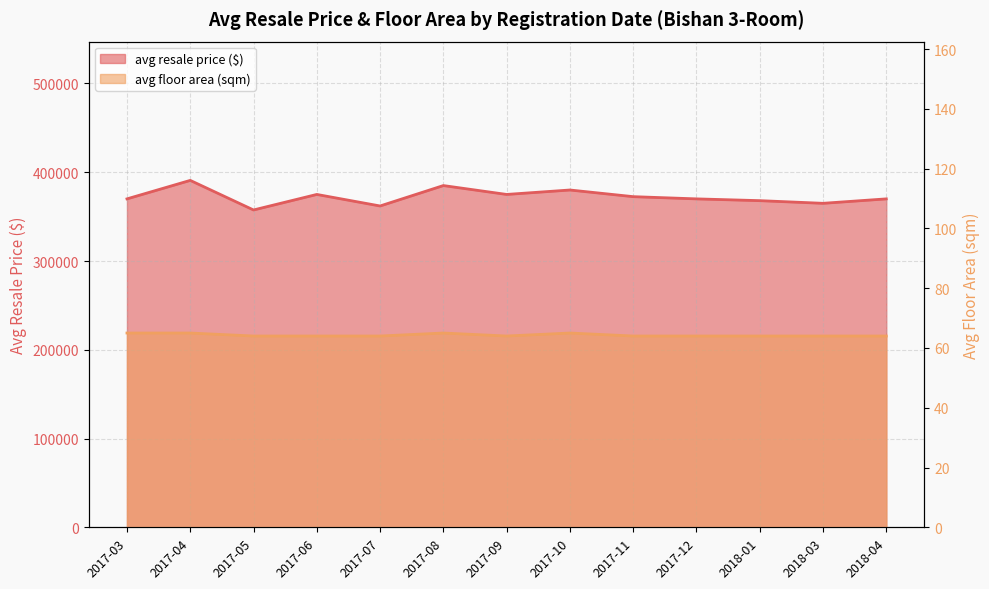

What is the lowest value of the avg resale price ($) series?

357500